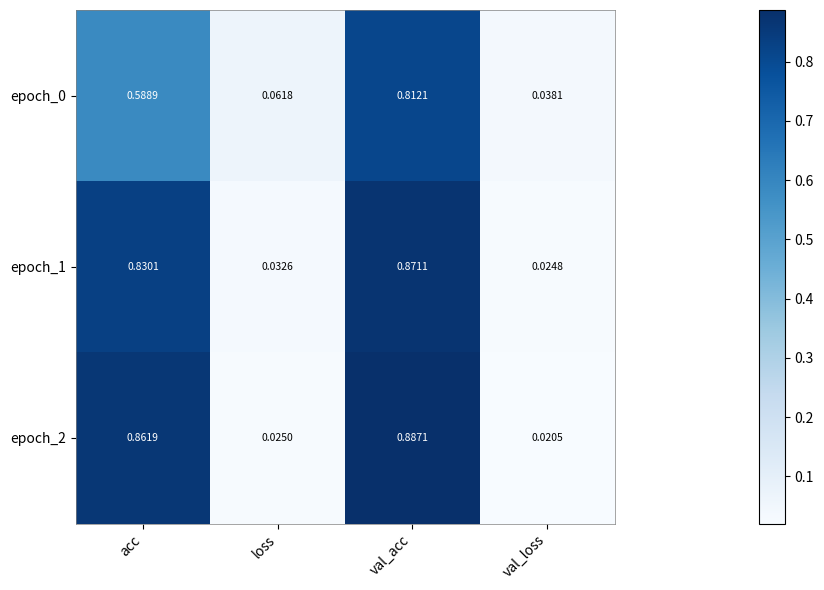

Which series has the largest total across all categories?

epoch_2